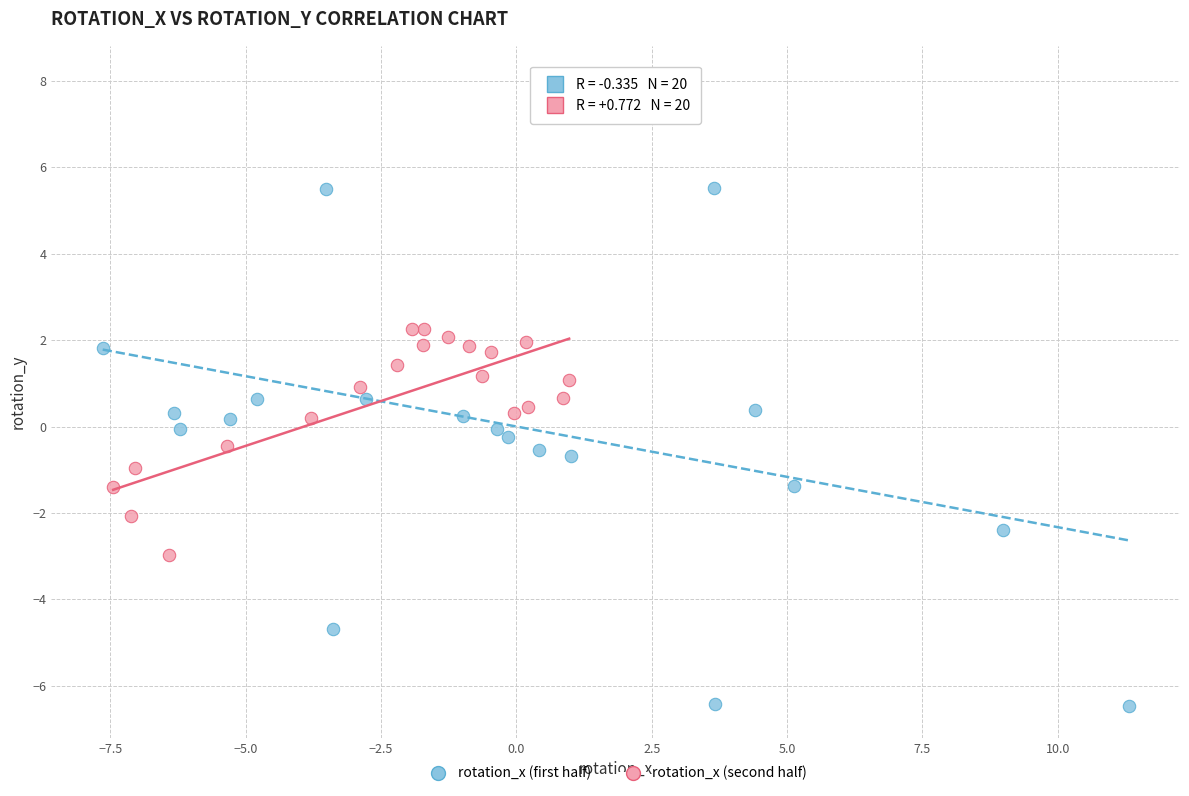

Which series reaches the minimum Y coordinate?

rotation_x (first half)